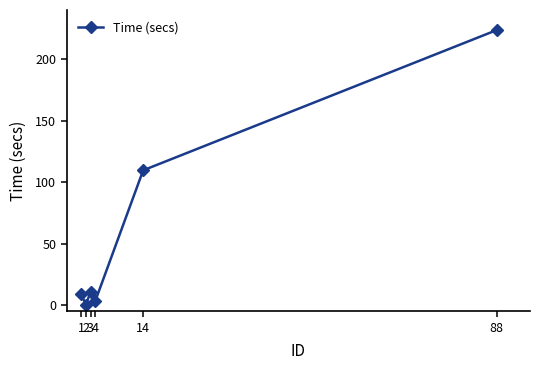

What is the sum of the values at 14 and 2?

110.0